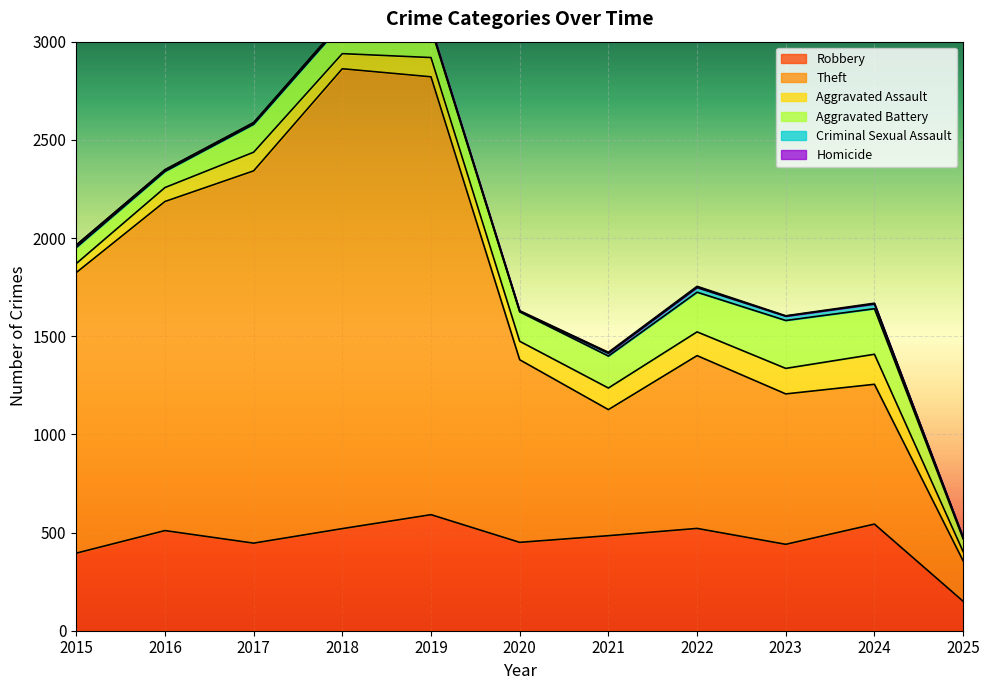

What is the value of the Criminal Sexual Assault point at the 4th from the left?

11